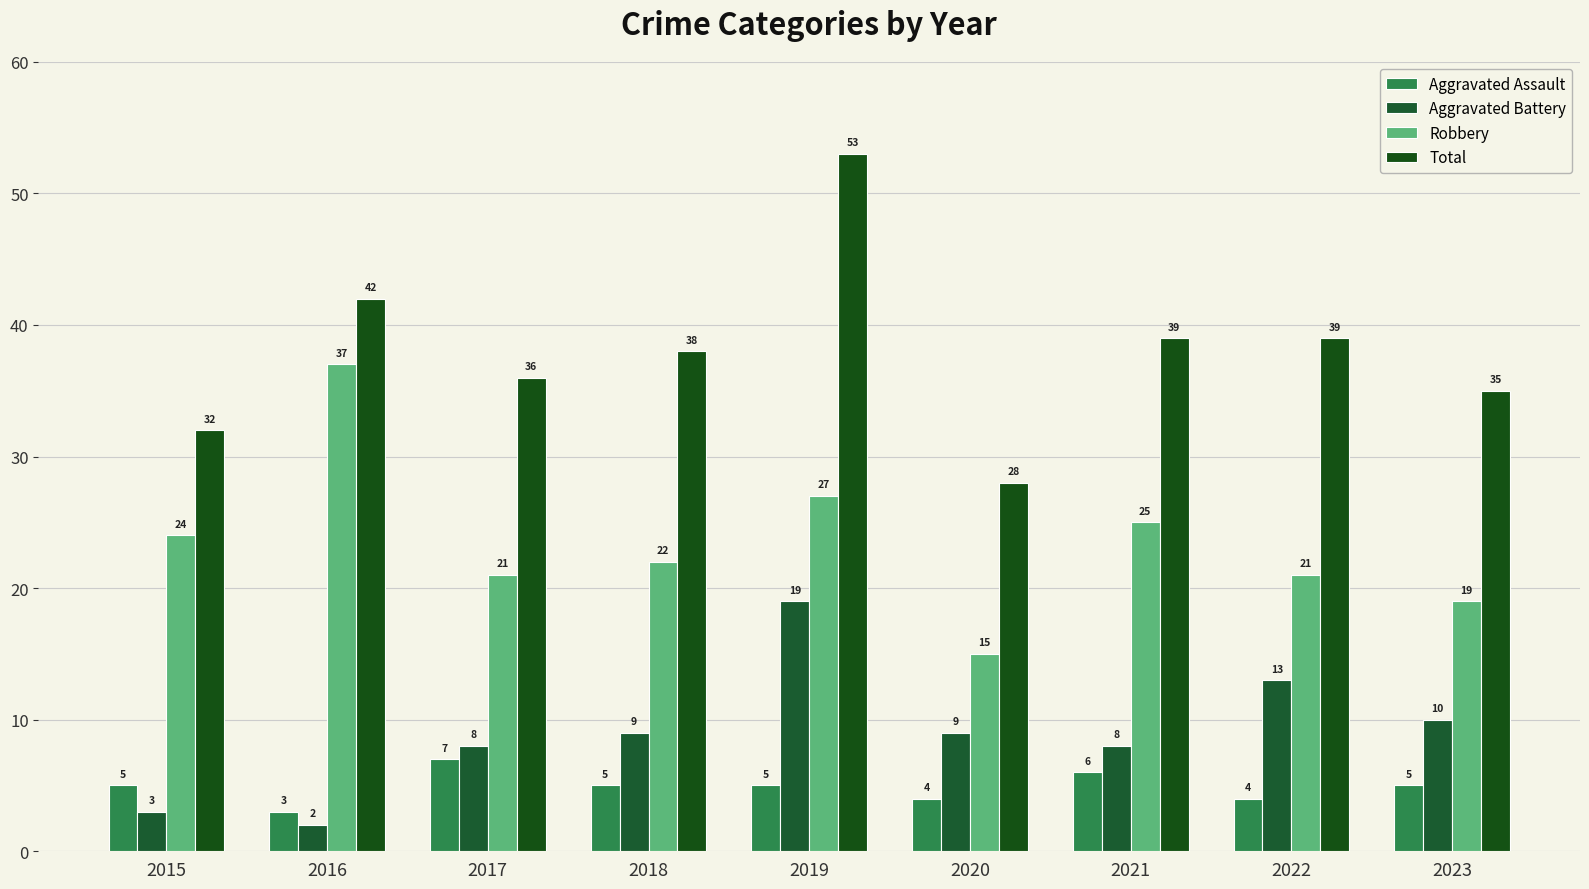

Which series has the largest total across all categories?

Total